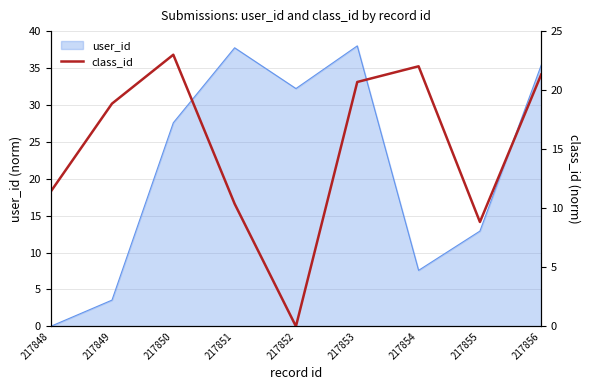

Is it true that the value at 217851 is 10.4?

True